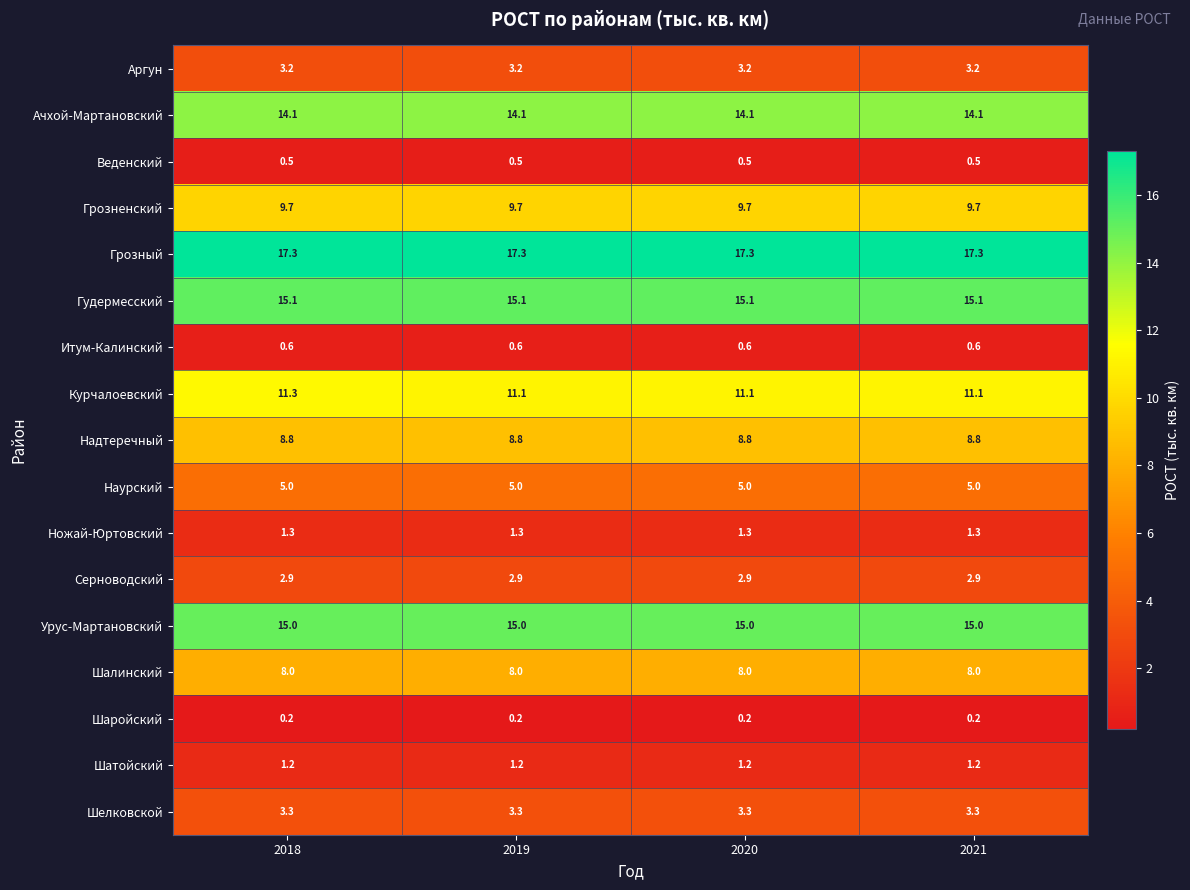

Rank the series by their maximum value, from lowest to highest.

Шаройский, Веденский, Итум-Калинский, Шатойский, Ножай-Юртовский, Серноводский, Аргун, Шелковской, Наурский, Шалинский, Надтеречный, Грозненский, Курчалоевский, Ачхой-Мартановский, Урус-Мартановский, Гудермесский, Грозный